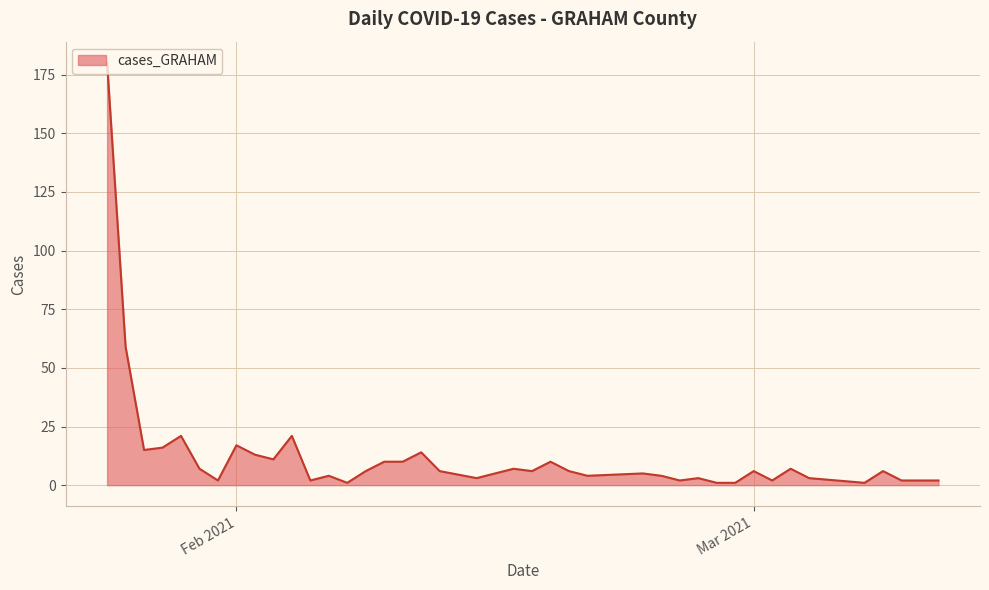

What is the difference between the maximum and minimum values?

179